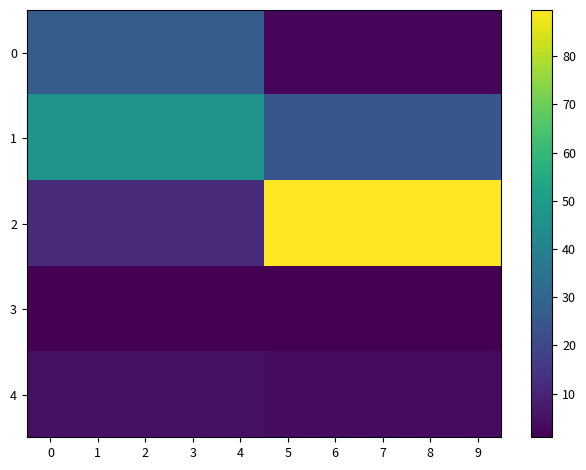

Reading left to right, what are all the values shown in this chart?

0: 0=27.1	1=27.1	2=27.1	3=27.1	4=27.1	5=2.6	6=2.6	7=2.6	8=2.6	9=2.6
1: 0=46.8	1=46.8	2=46.8	3=46.8	4=46.8	5=24.7	6=24.7	7=24.7	8=24.7	9=24.7
2: 0=11.8	1=11.8	2=11.8	3=11.8	4=11.8	5=89.6	6=89.6	7=89.6	8=89.6	9=89.6
3: 0=1.1	1=1.1	2=1.1	3=1.1	4=1.1	5=0.9	6=0.9	7=0.9	8=0.9	9=0.9
4: 0=5.1	1=5.1	2=5.1	3=5.1	4=5.1	5=3.4	6=3.4	7=3.4	8=3.4	9=3.4